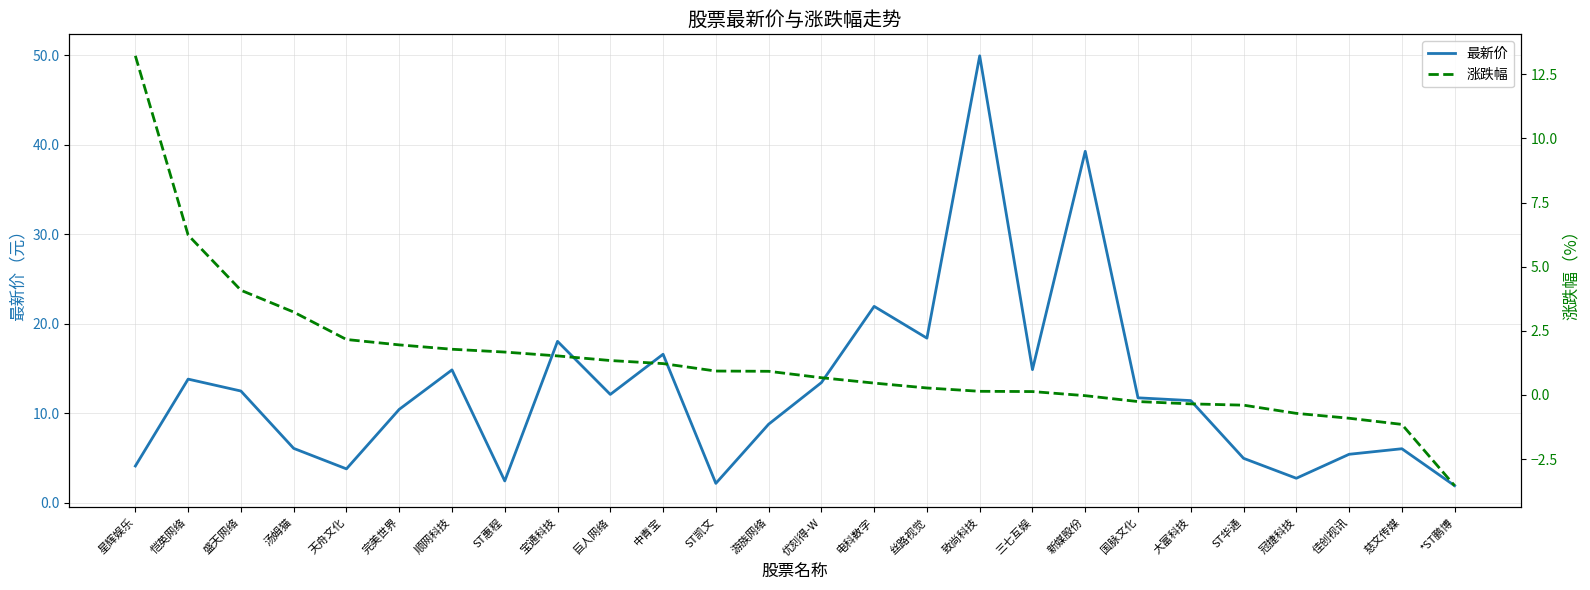

What are all the series names shown in the legend?

最新价, 涨跌幅